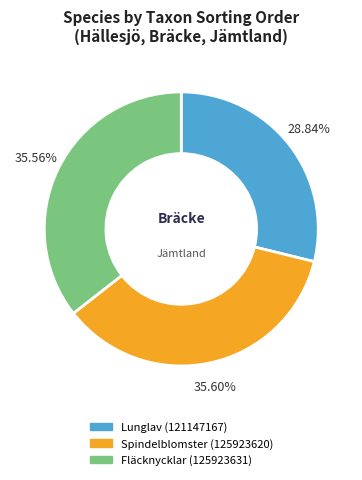

Do Lunglav (121147167) and Fläcknycklar (125923631) together represent more than half of the pie?

Yes